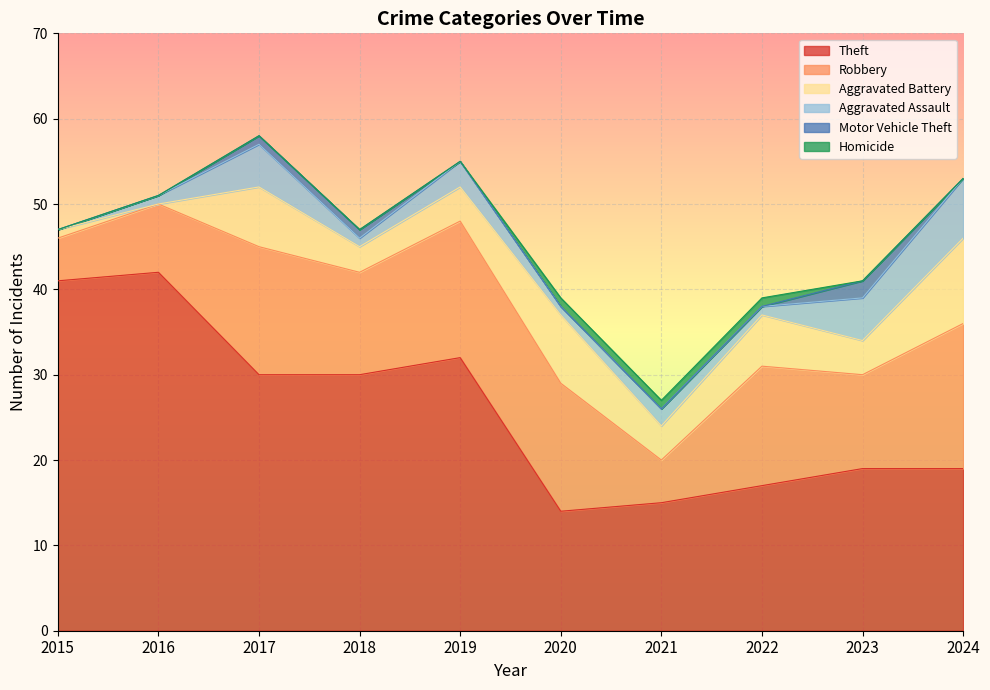

Reading right to left, transcribe all the data shown in this chart.

Theft: 19	19	17	15	14	32	30	30	42	41
Robbery: 17	11	14	5	15	16	12	15	8	5
Aggravated Battery: 10	4	6	4	8	4	3	7	0	1
Aggravated Assault: 7	5	1	2	1	3	1	5	1	0
Motor Vehicle Theft: 0	2	0	0	0	0	1	1	0	0
Homicide: 0	0	1	1	1	0	0	0	0	0